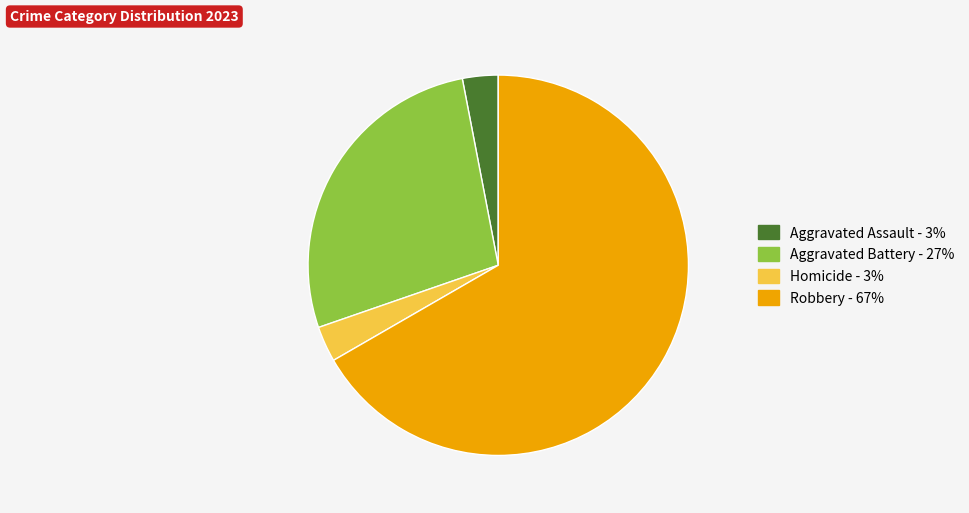

Is there any slice that represents more than half of the pie?

Yes